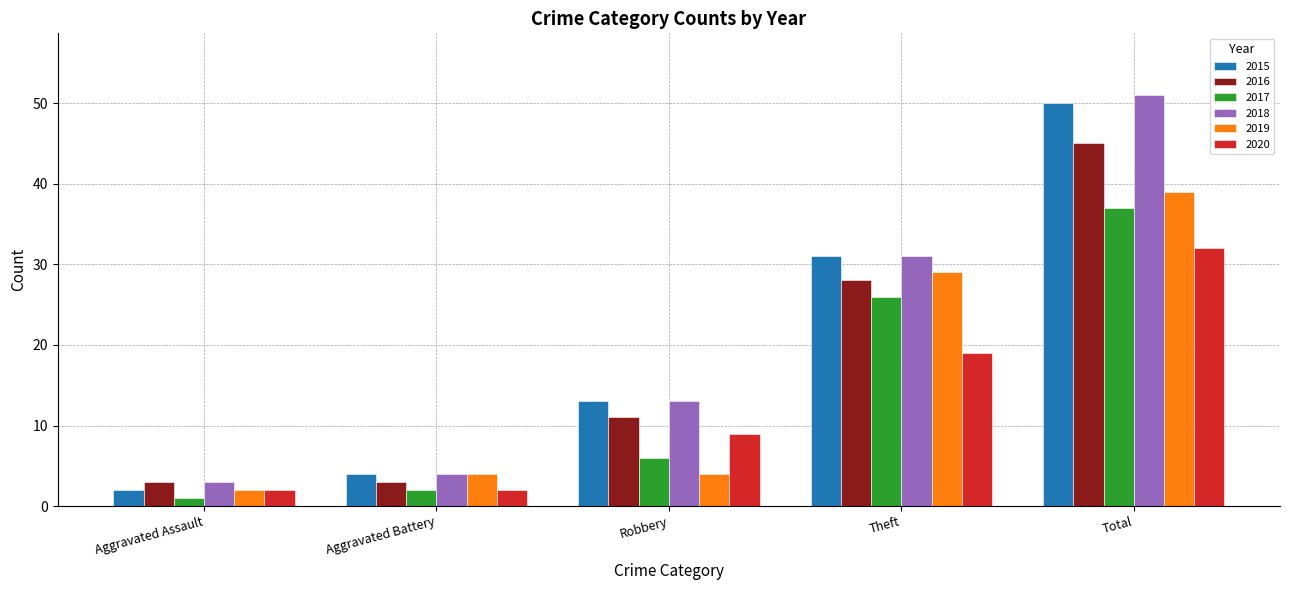

Is it true that 2015 equals 13 at Robbery?

True